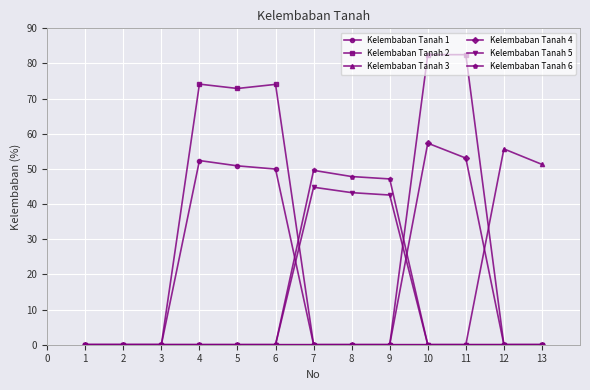

What is the difference between the highest and lowest values at 6?

74.1